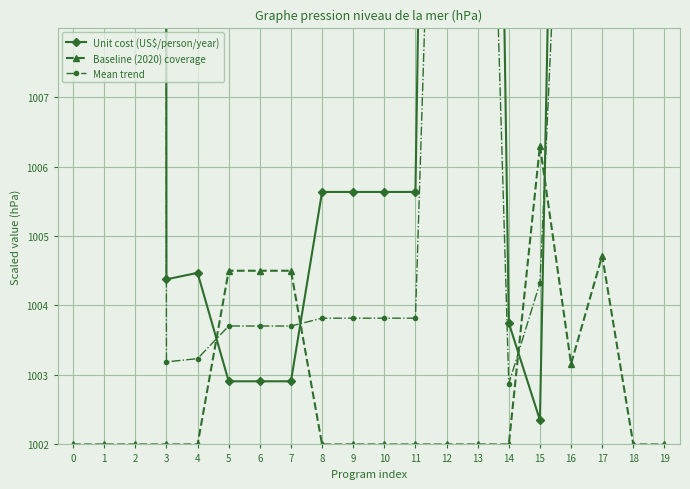

After their last crossing, which series has the higher values: Unit cost (US$/person/year) or Mean trend?

Unit cost (US$/person/year)